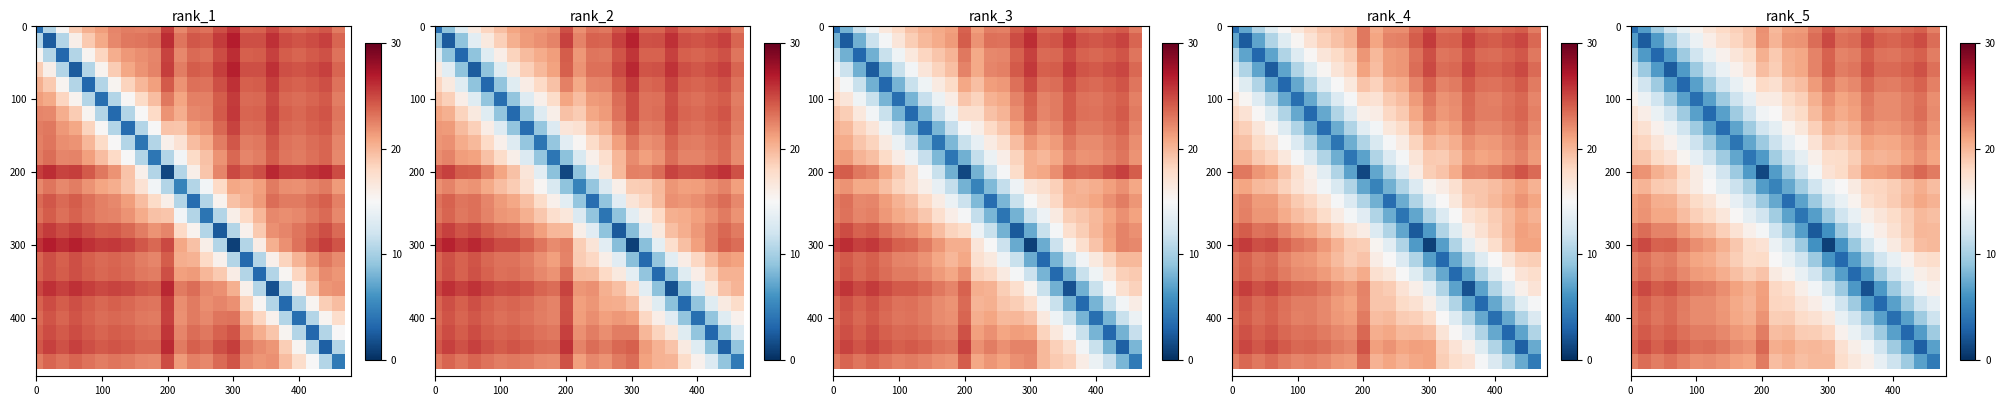

What is the total value across all series at 13?

370.1